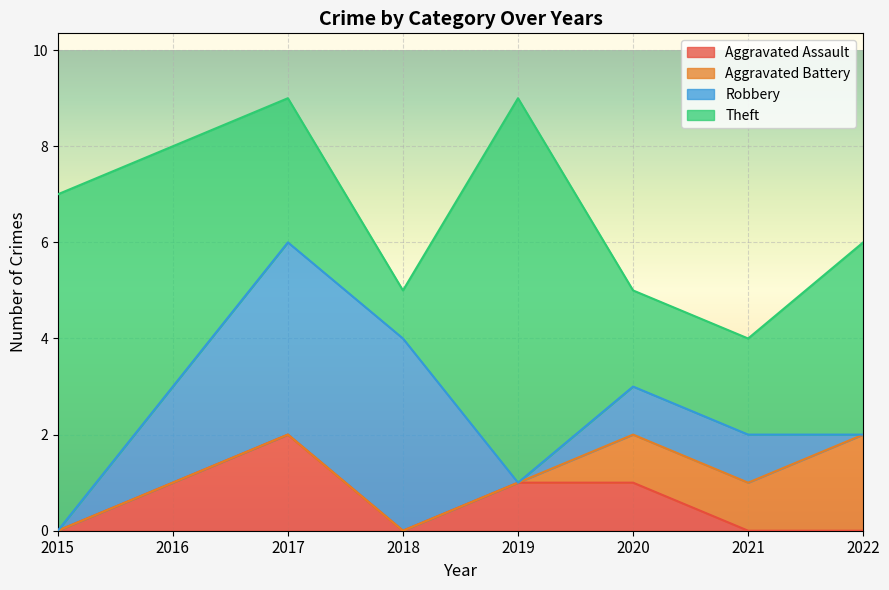

Does the chart display data point markers on the line(s)?

No